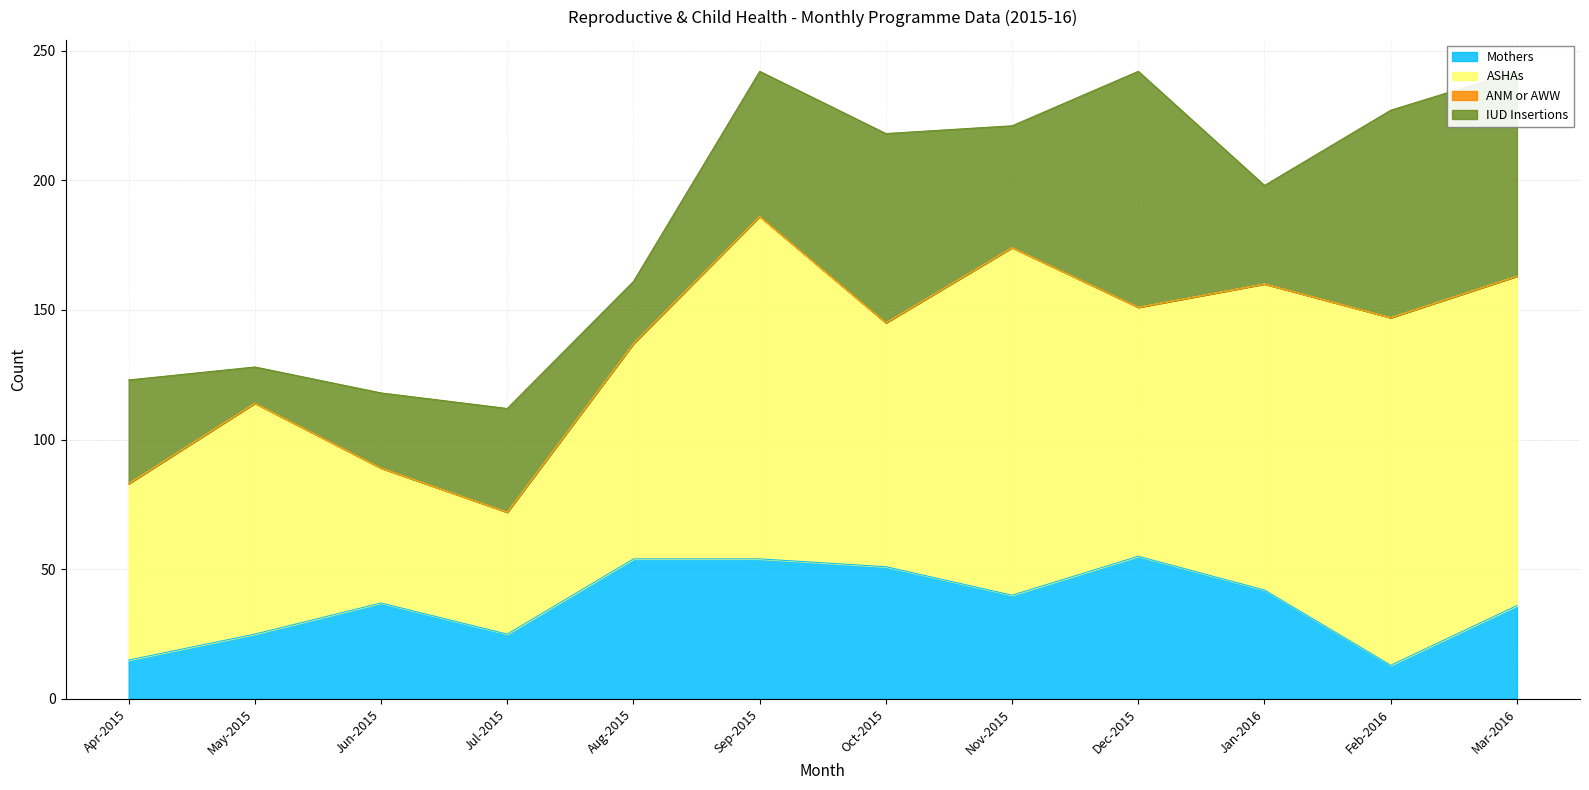

What is the spread (max minus min) of values at Apr-2015?

68